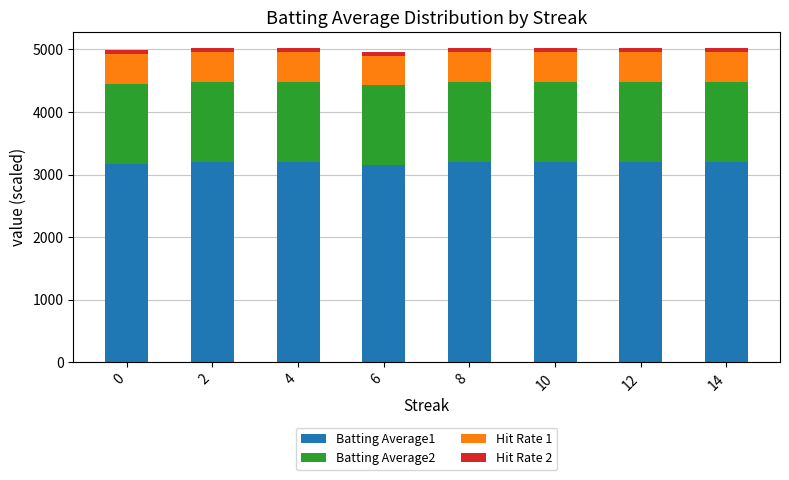

What is the difference between the maximum and minimum values in the Batting Average2 series?

16.0